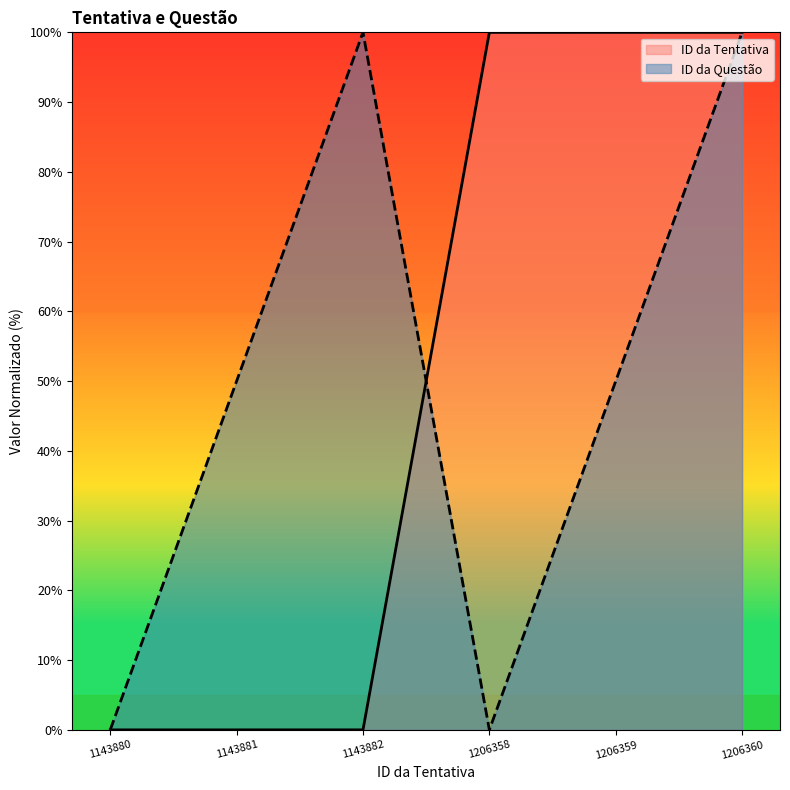

Reading right to left, transcribe all the data shown in this chart.

ID da Tentativa: 100.0	100.0	100.0	0.0	0.0	0.0
ID da Questão: 100.0	50.0	0.0	100.0	50.0	0.0